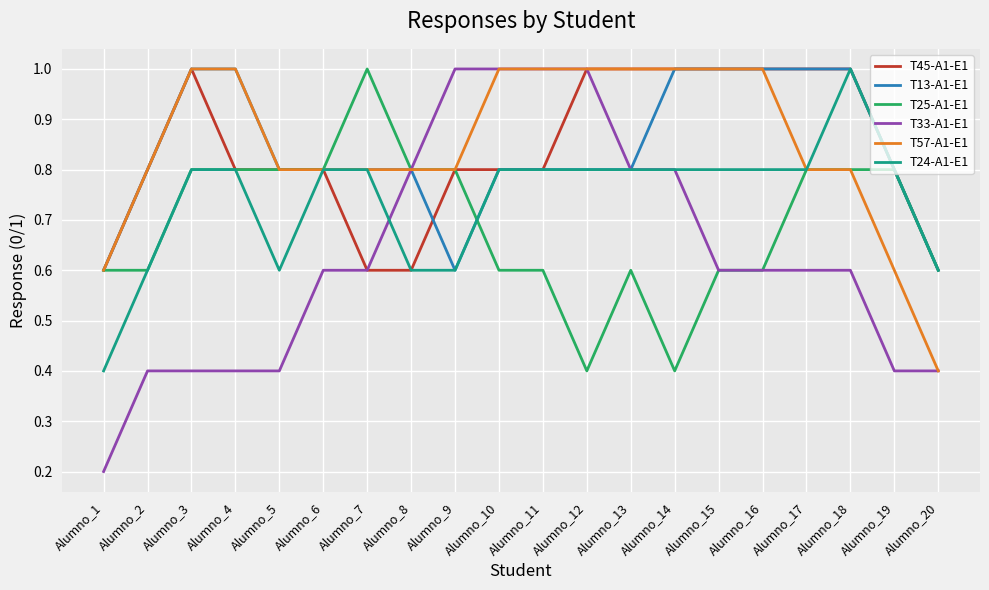

What is the lowest value of the T13-A1-E1 series?

0.6